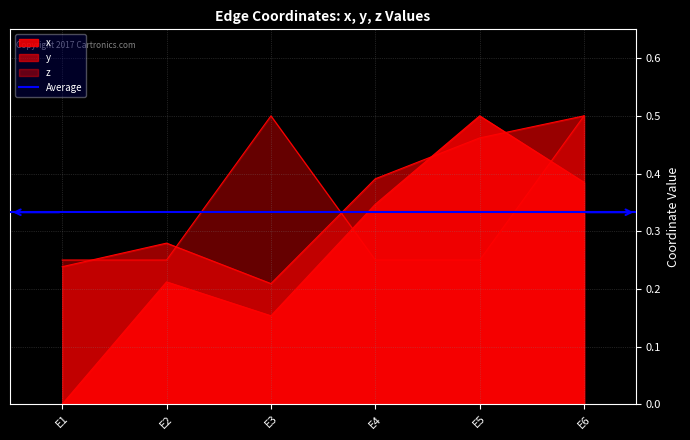

What is the value of the x point at the 6th from the left?

0.4